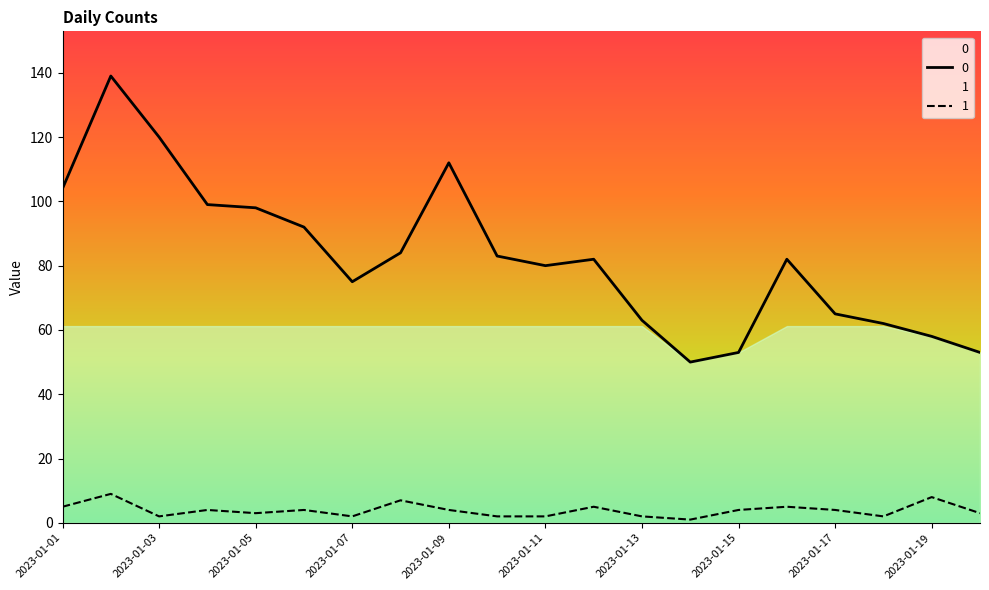

Reading right to left, what are all the values shown in this chart?

0: 53	58	62	65	82	53	50	63	82	80	83	112	84	75	92	98	99	120	139	104
1: 3	8	2	4	5	4	1	2	5	2	2	4	7	2	4	3	4	2	9	5